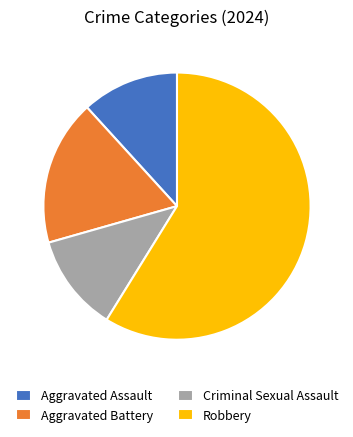

Do Aggravated Assault and Criminal Sexual Assault together represent more than half of the pie?

No